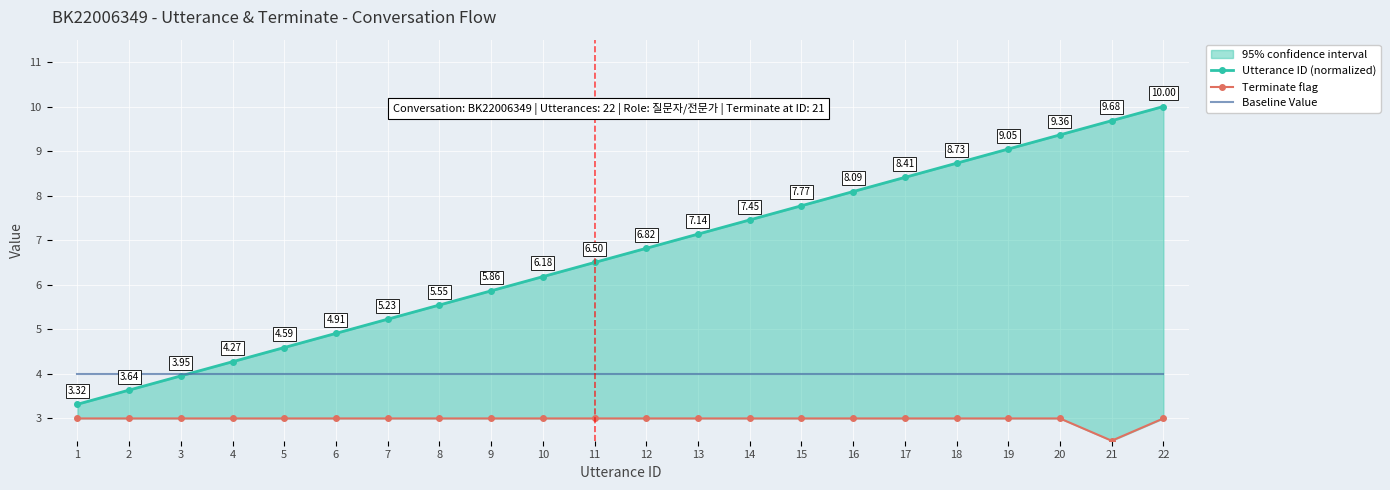

At how many categories does at least one series exceed 3?

22